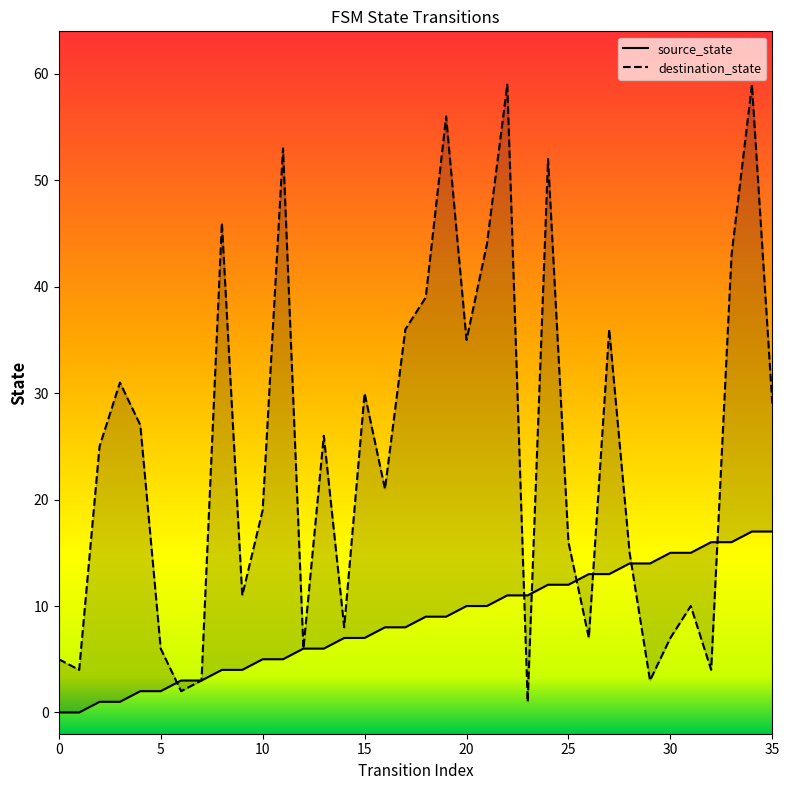

Rank the series by their average value, from lowest to highest.

source_state, destination_state